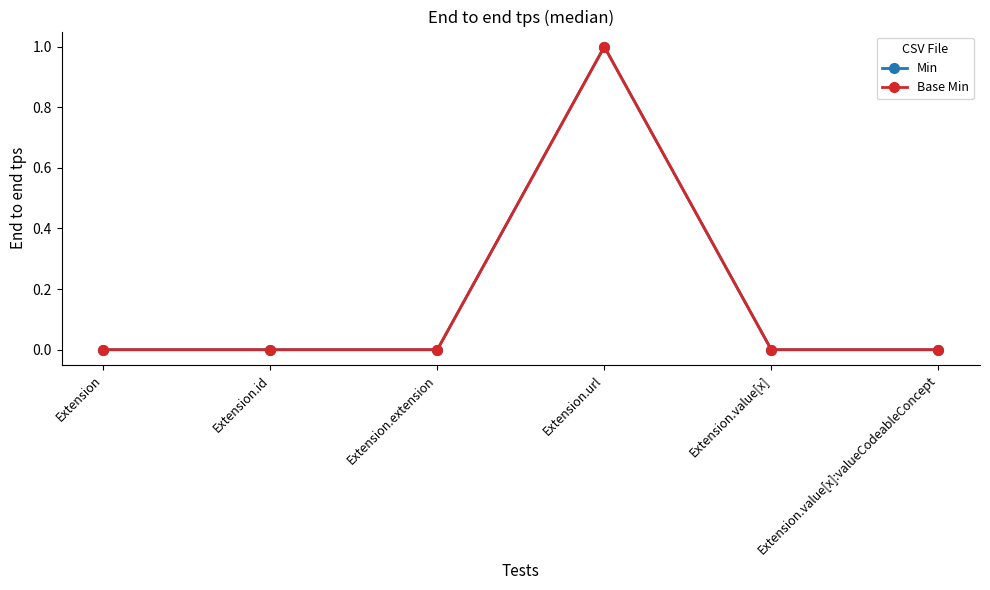

Does the chart have visible grid lines?

No